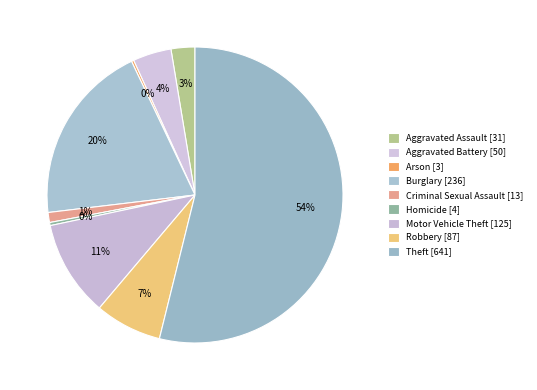

To the nearest percent, what is the combined percentage of Homicide and Criminal Sexual Assault?

1%